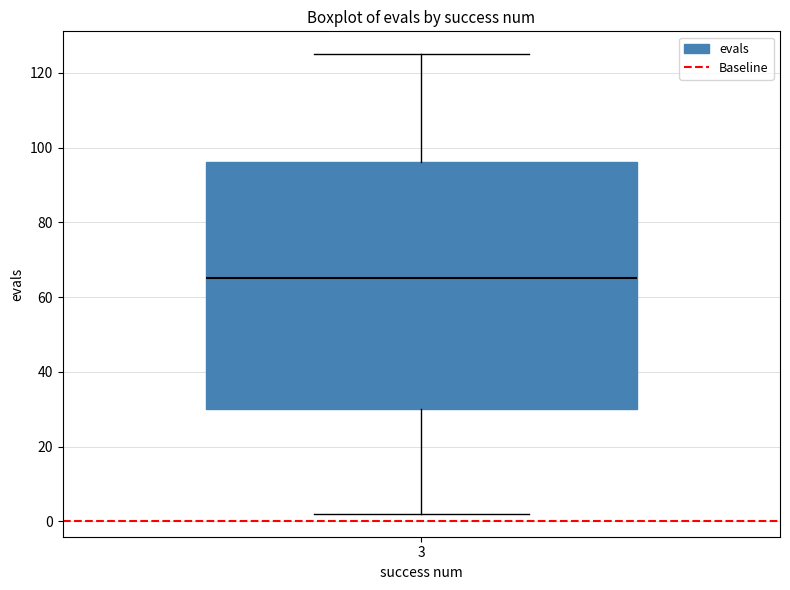

Where does the lower whisker of the box at x = 3 end on the y-axis? The values are not printed on the chart, so give them approximately, as read against the axis.

2